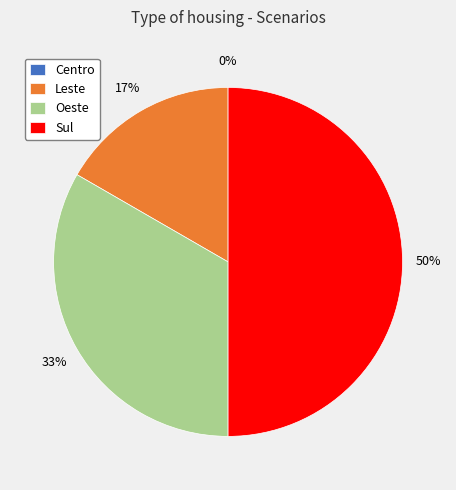

Which category has the smallest portion of the pie?

Centro